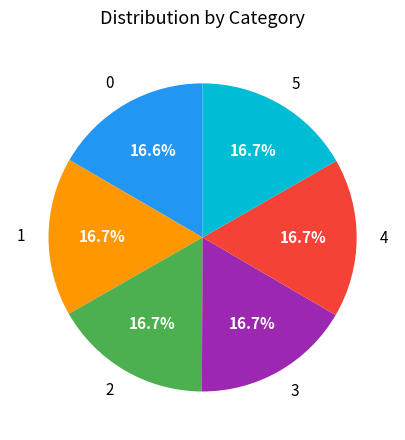

True or false: 5 accounts for 17% of the total.

True